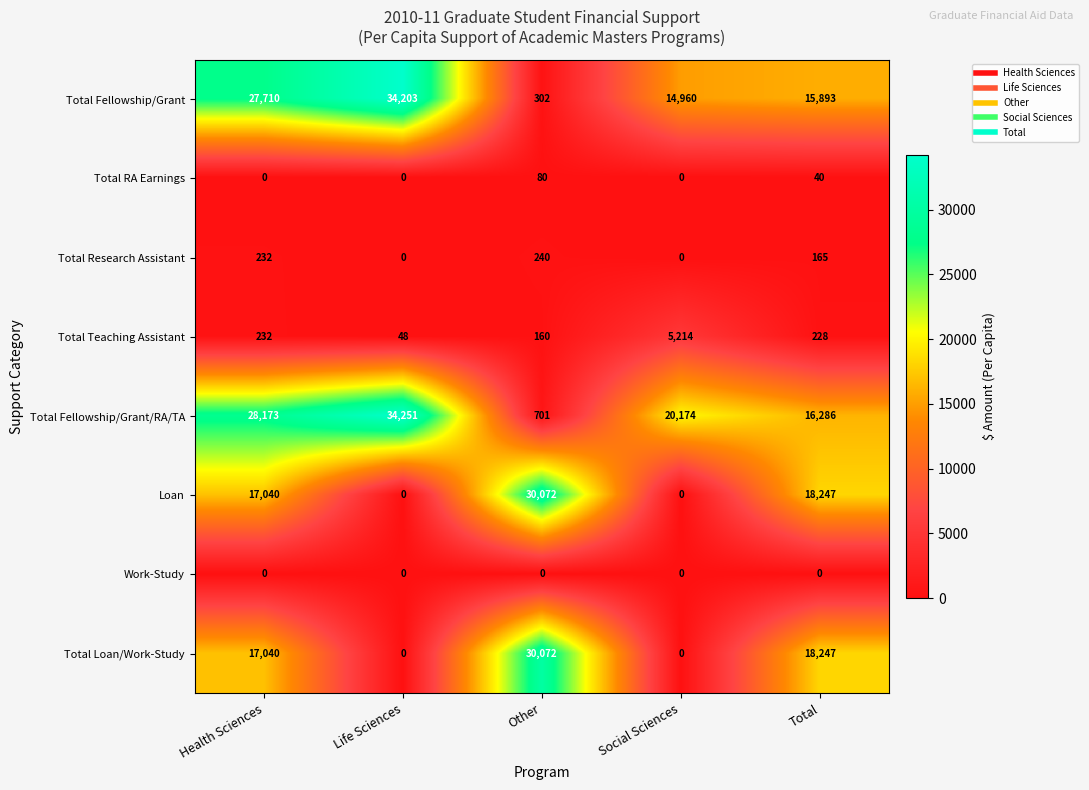

What is the total value across all series at Total?

69106